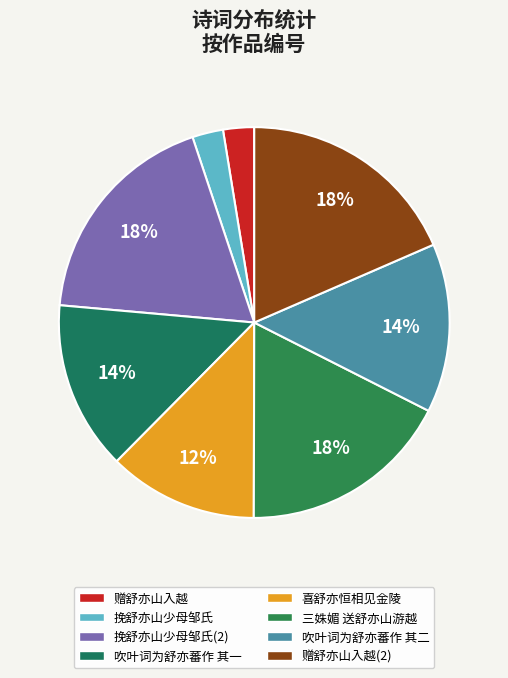

To the nearest percent, what is the average slice percentage?

12%